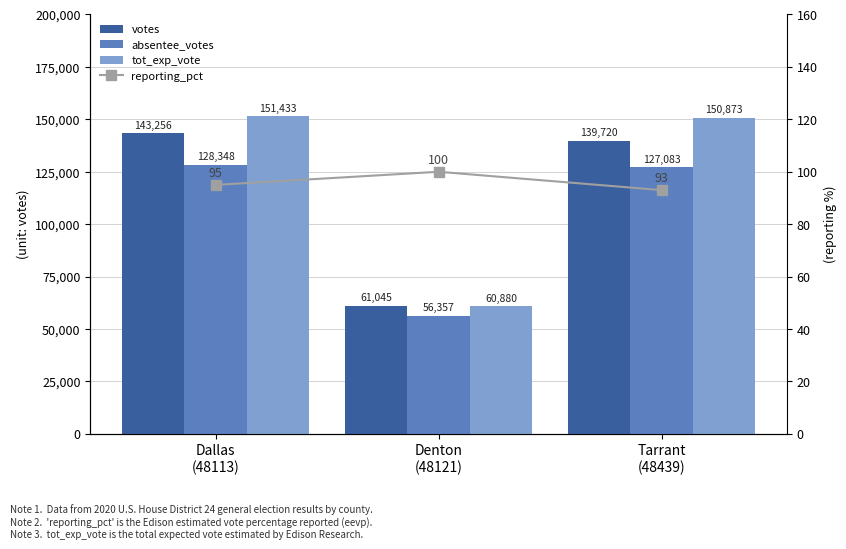

Reading left to right, transcribe all the data shown in this chart.

votes: 143256	61045	139720
absentee_votes: 128348	56357	127083
tot_exp_vote: 151433	60880	150873
reporting_pct: 95	100	93